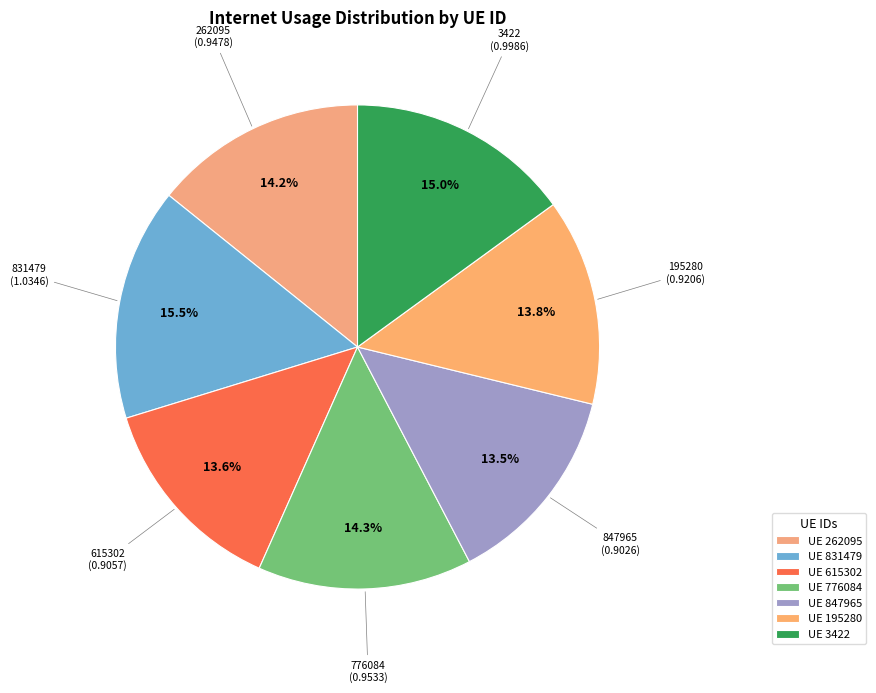

Does any single category account for the majority?

No